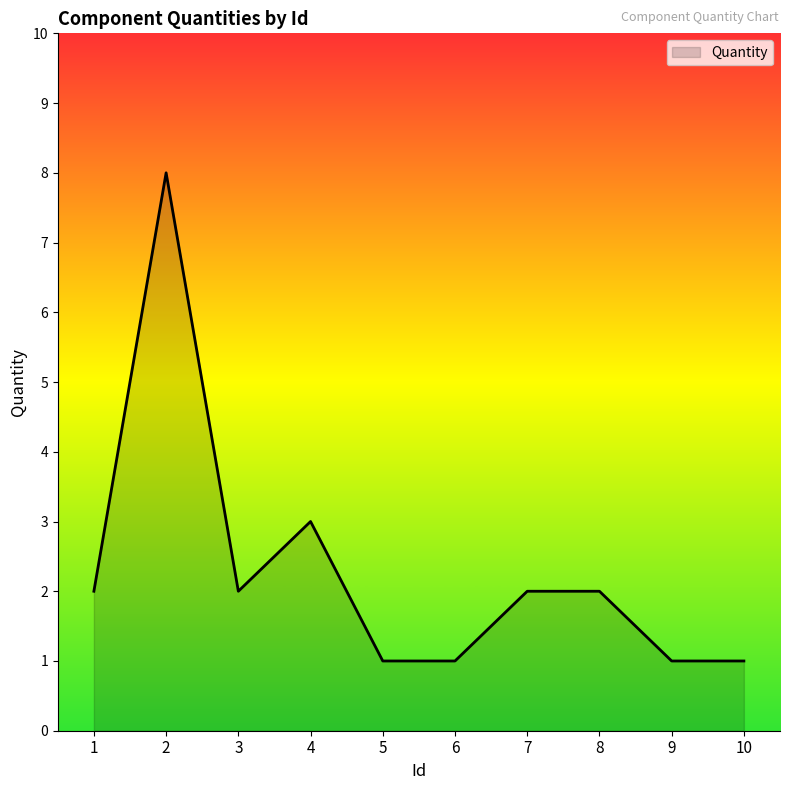

Is it true that the value at 10 is 1?

True